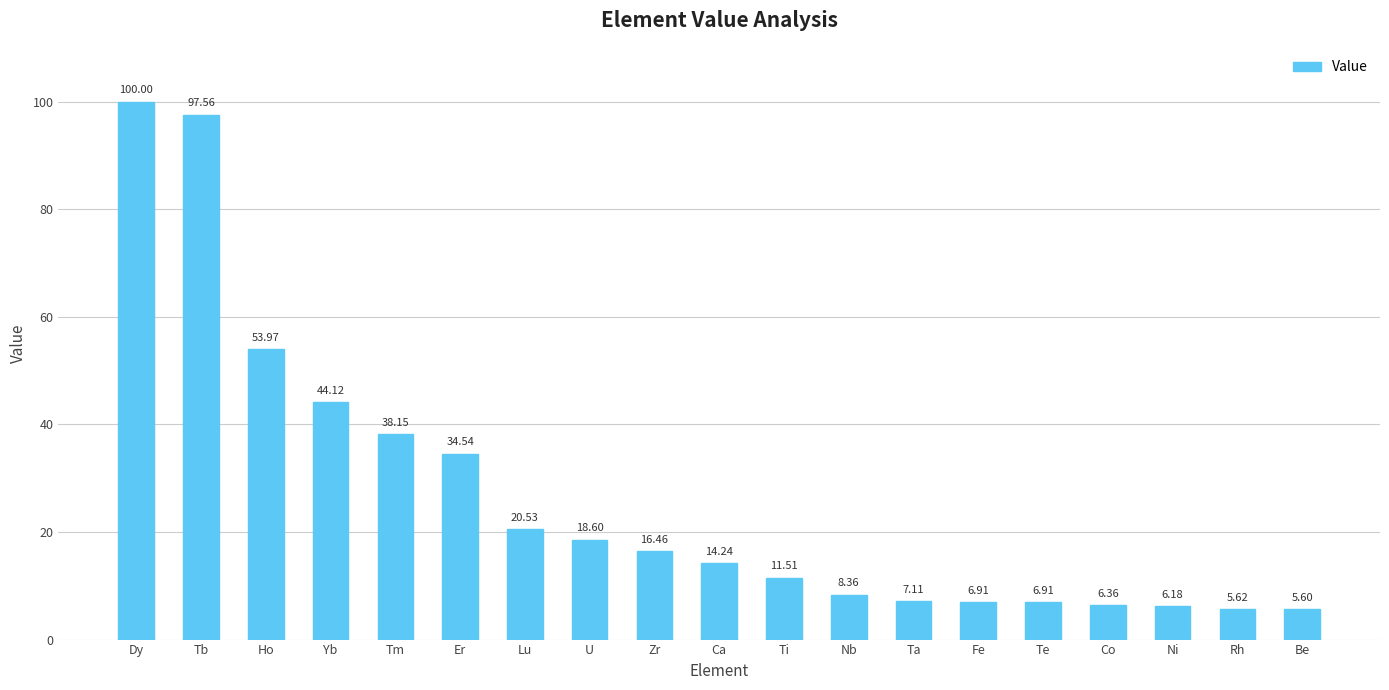

Does the chart contain stacked bars?

No